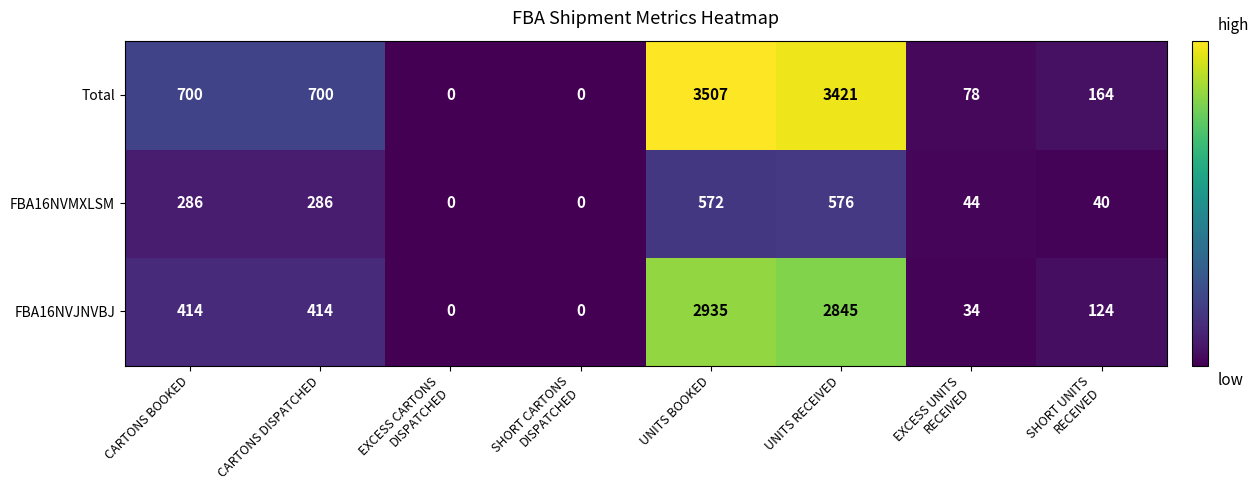

Reading right to left, extract all data points from this chart.

Total: 164	78	3421	3507	0	0	700	700
FBA16NVMXLSM: 40	44	576	572	0	0	286	286
FBA16NVJNVBJ: 124	34	2845	2935	0	0	414	414